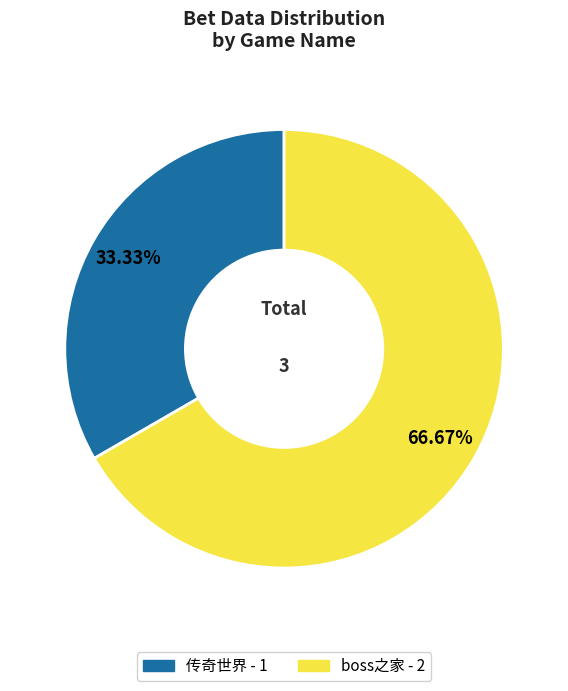

Is there a majority slice in this chart?

Yes